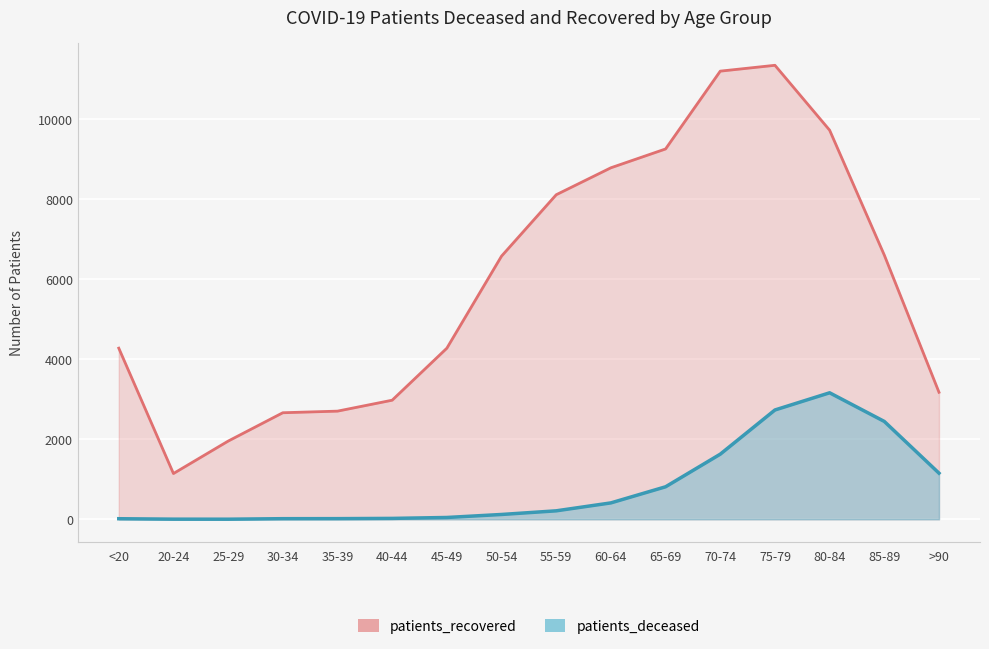

True or false: patients_deceased and patients_recovered cross at least once.

False